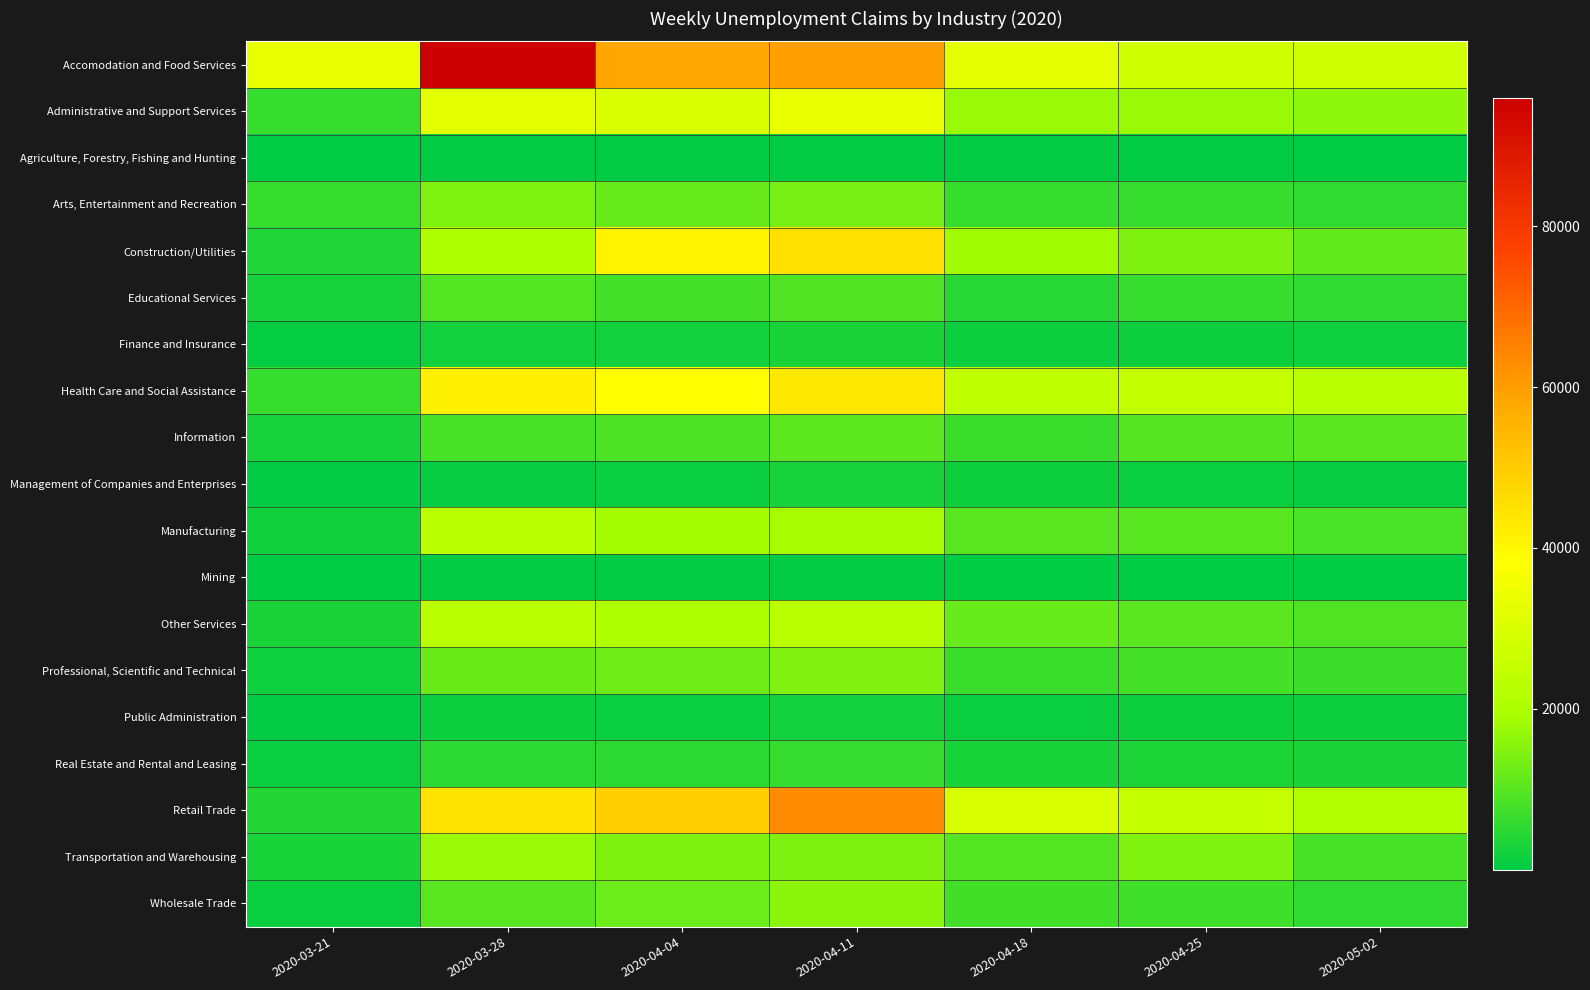

Between 2020-03-21 and 2020-04-04, which series saw the biggest shift?

Retail Trade